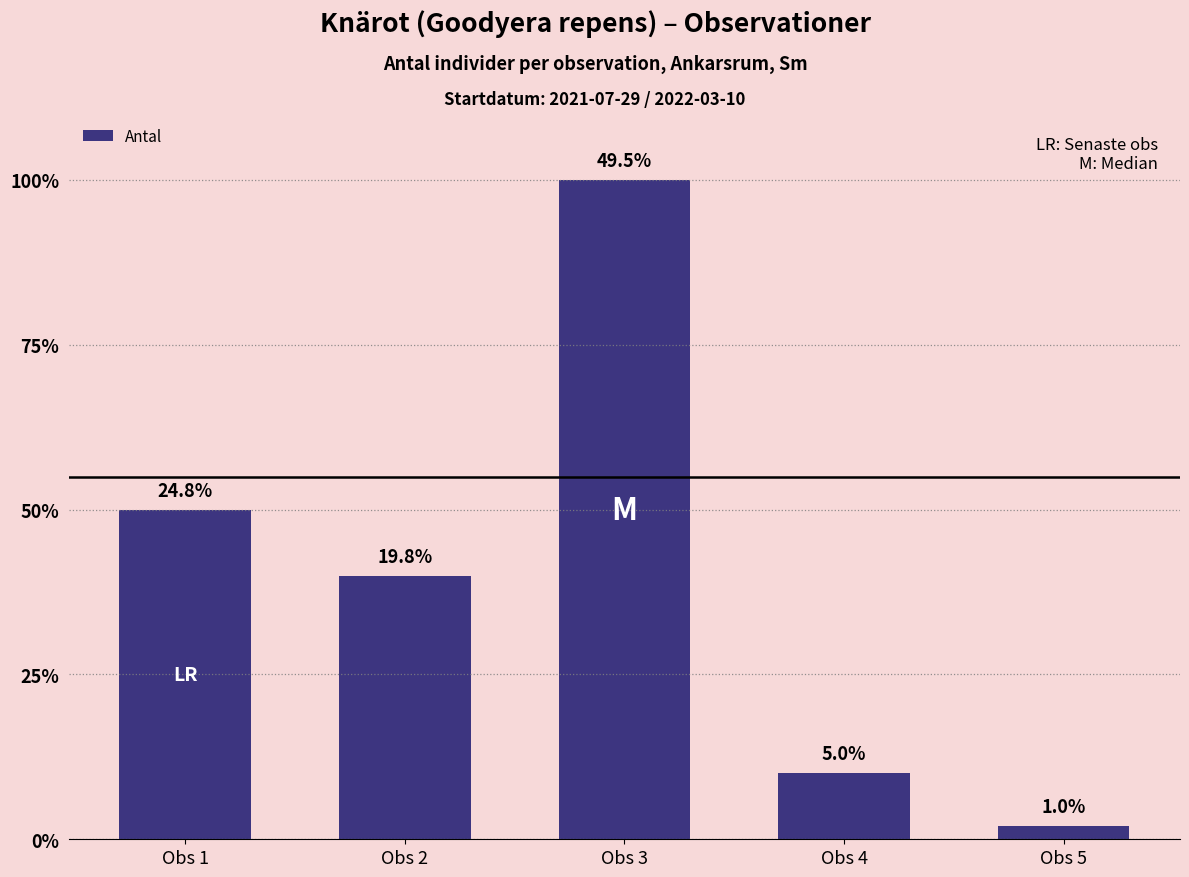

Reading left to right, transcribe all the data shown in this chart.

50	40	100	10	2